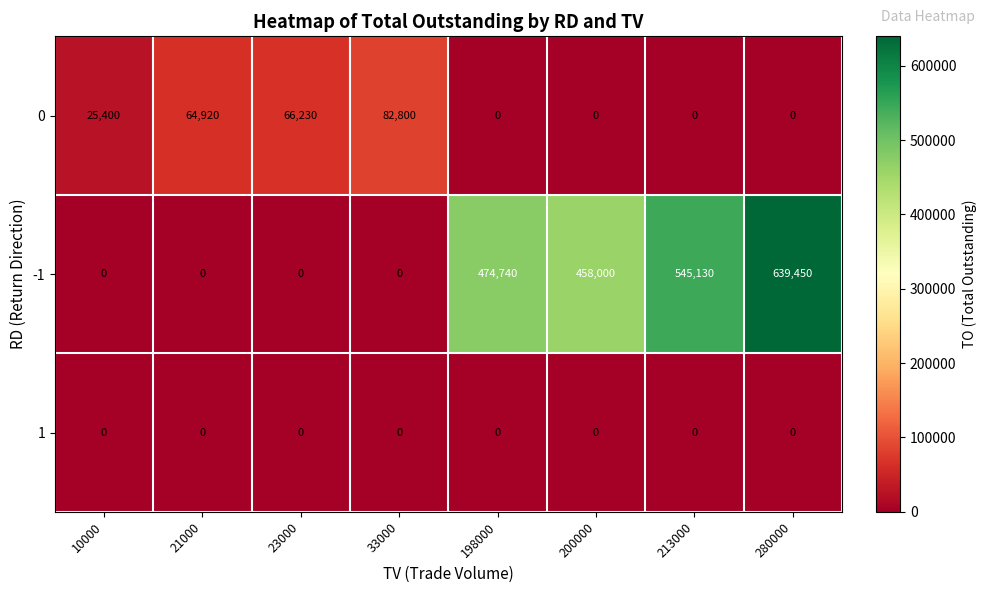

Reading right to left, transcribe all the data shown in this chart.

0: 0	0	0	0	82800	66230	64920	25400
-1: 639450	545130	458000	474740	0	0	0	0
1: 0	0	0	0	0	0	0	0